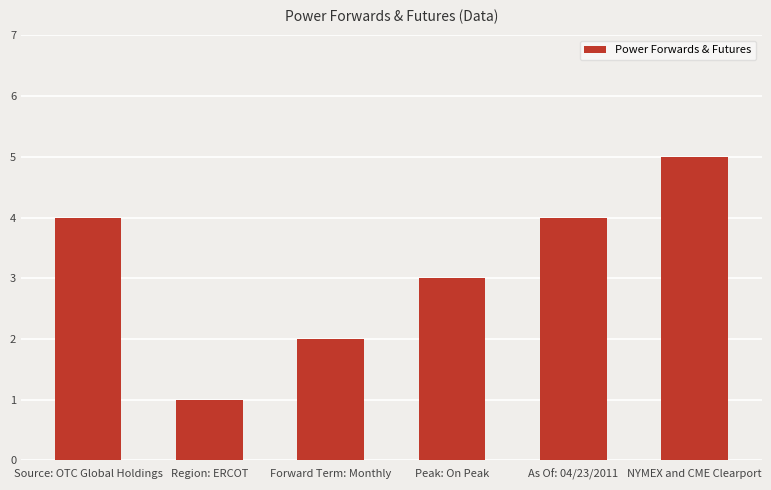

The chart shows a value of 2 at Forward Term: Monthly. True or false?

True